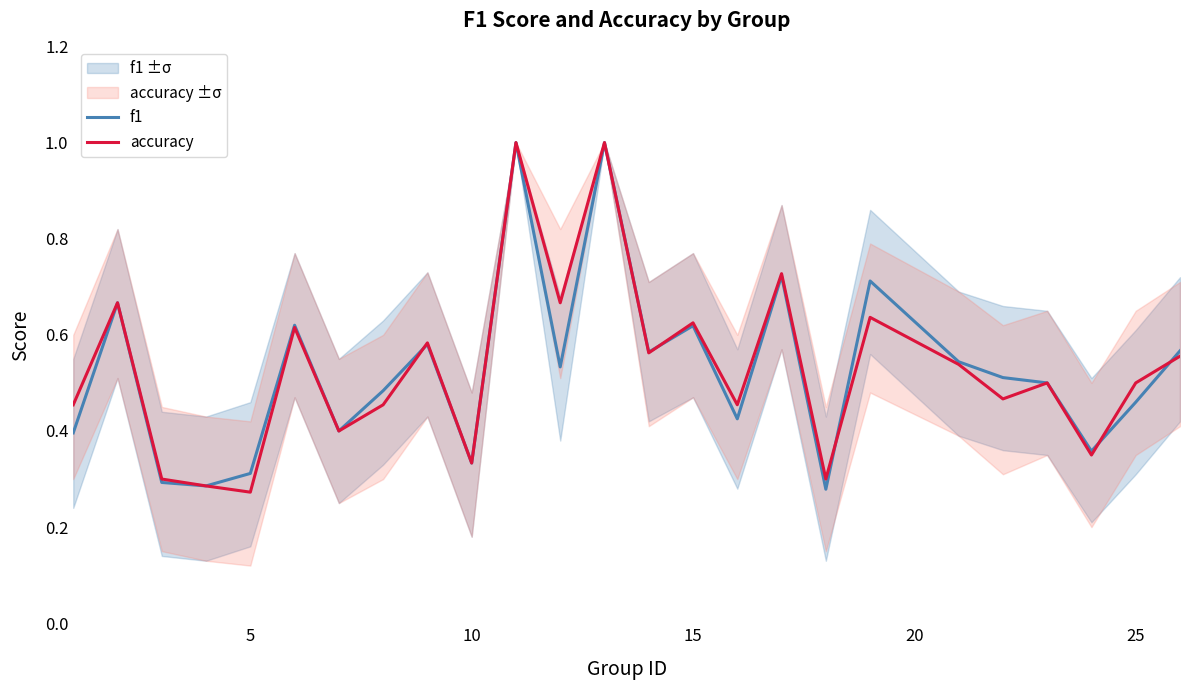

List the series in order of their overall mean, lowest first.

f1, accuracy